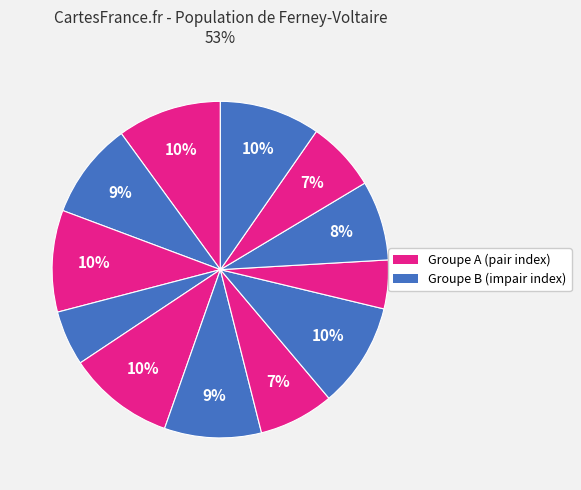

Count the number of slices in the pie.

12